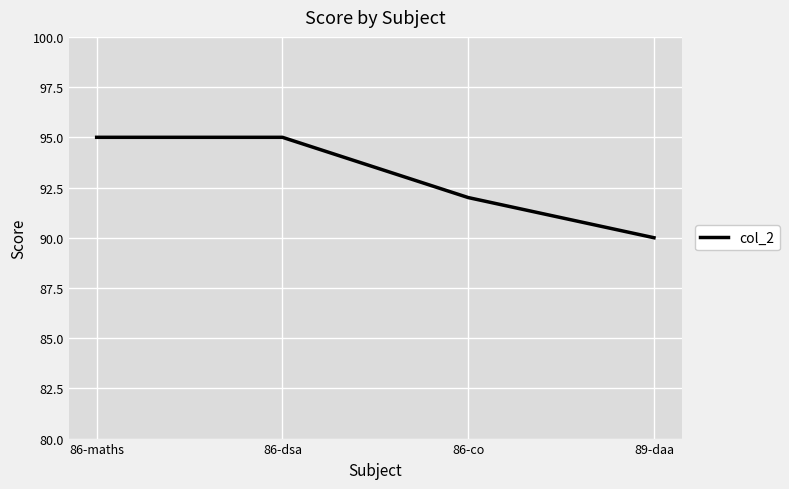

The chart shows a value of 92 at 86-co. True or false?

True